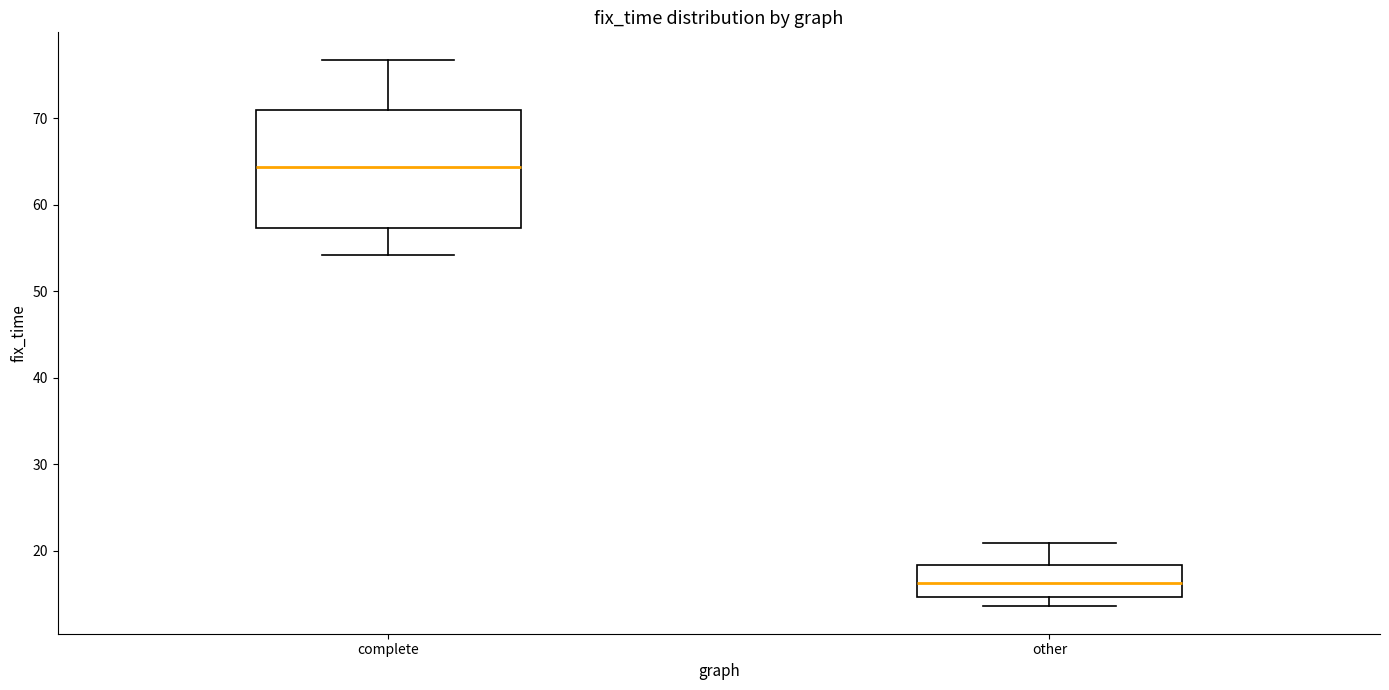

Which box is the tallest, from its lower edge to its upper edge?

complete